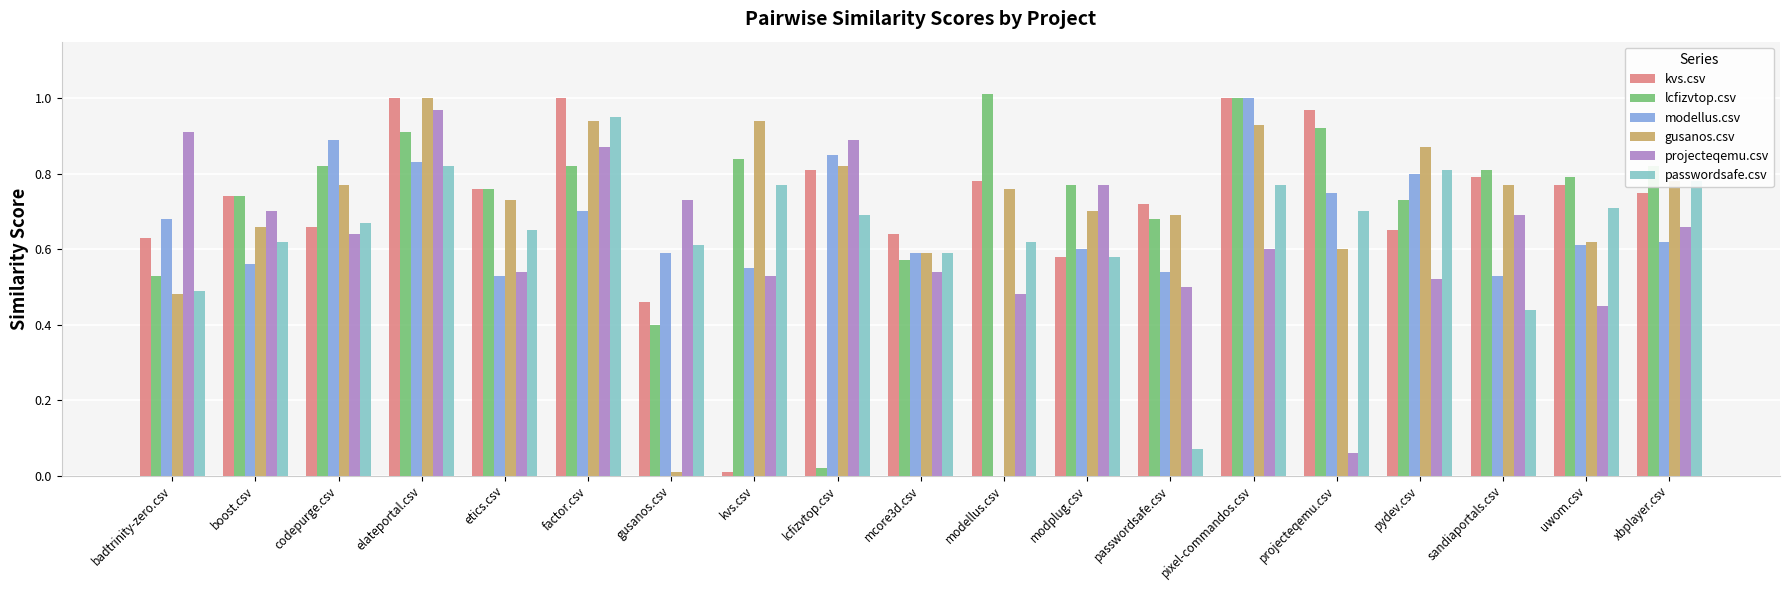

The value of lcfizvtop.csv at codepurge.csv is 0.8. True or false?

True